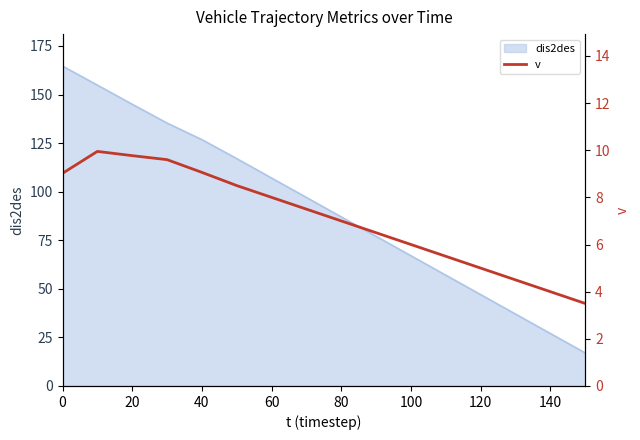

True or false: dis2des has a value of 94.8 at 20.

False